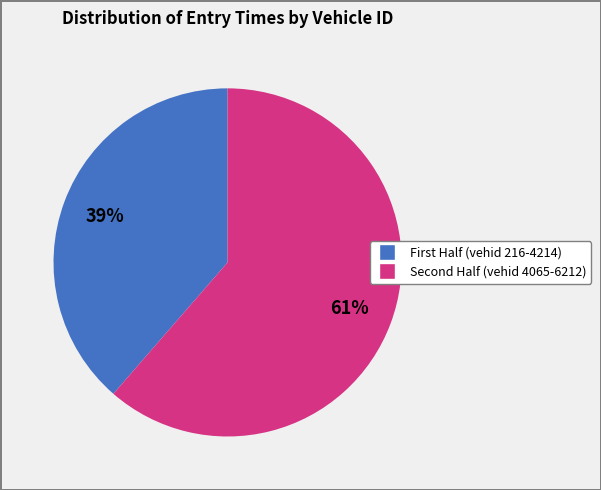

Does any single category account for the majority?

Yes